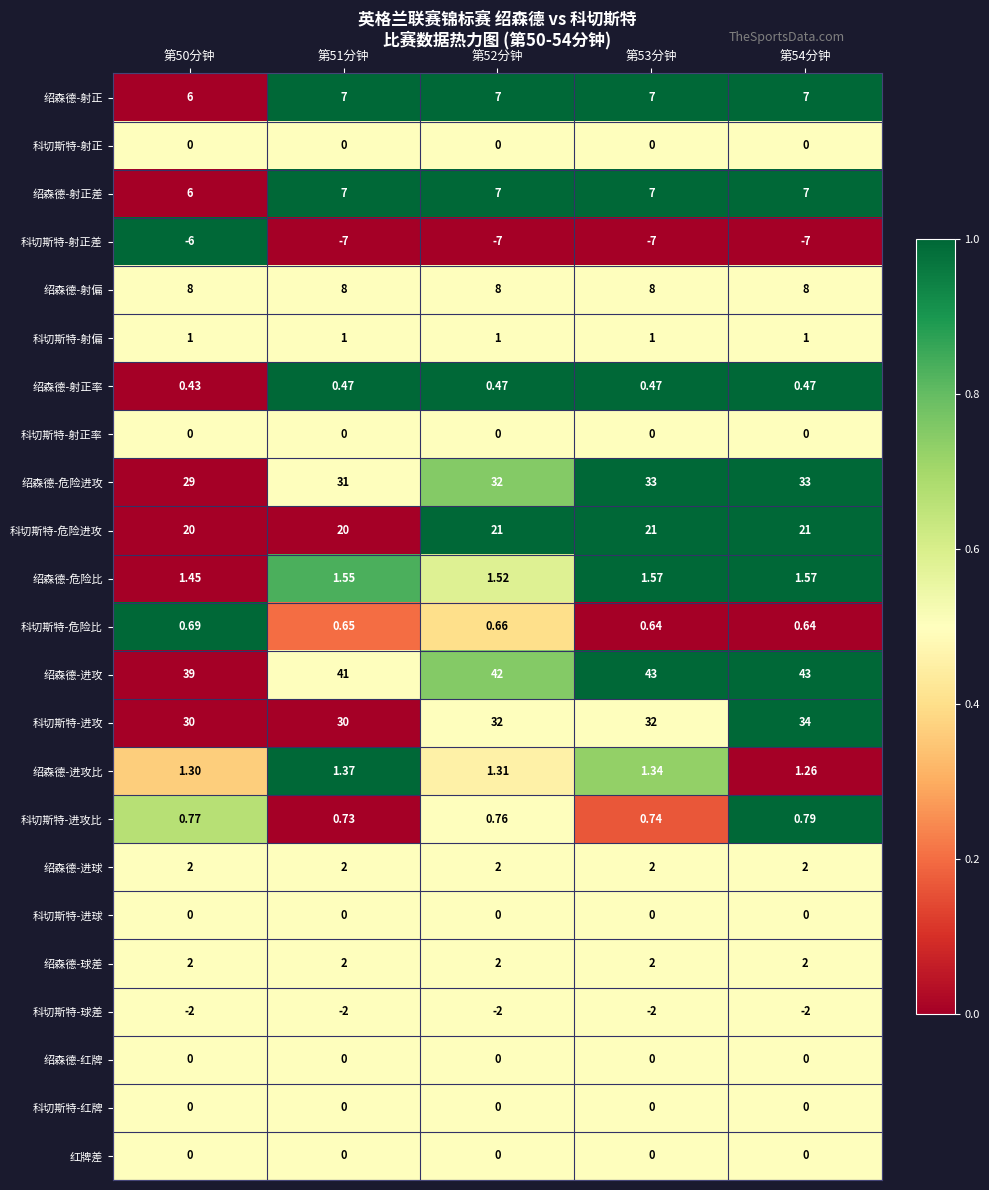

Which series has the largest total across all categories?

绍森德-进攻